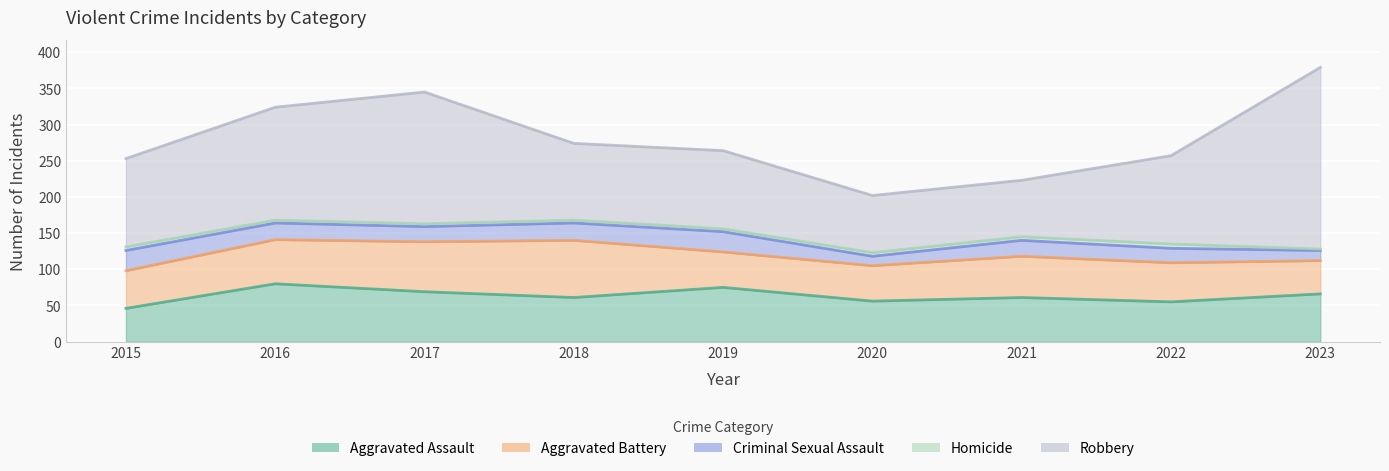

What is the maximum value shown in the chart?

251